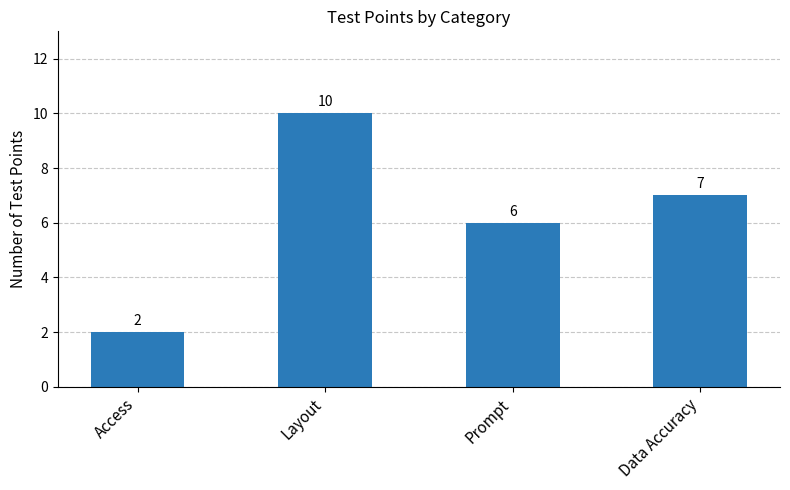

What is the greatest value displayed?

10